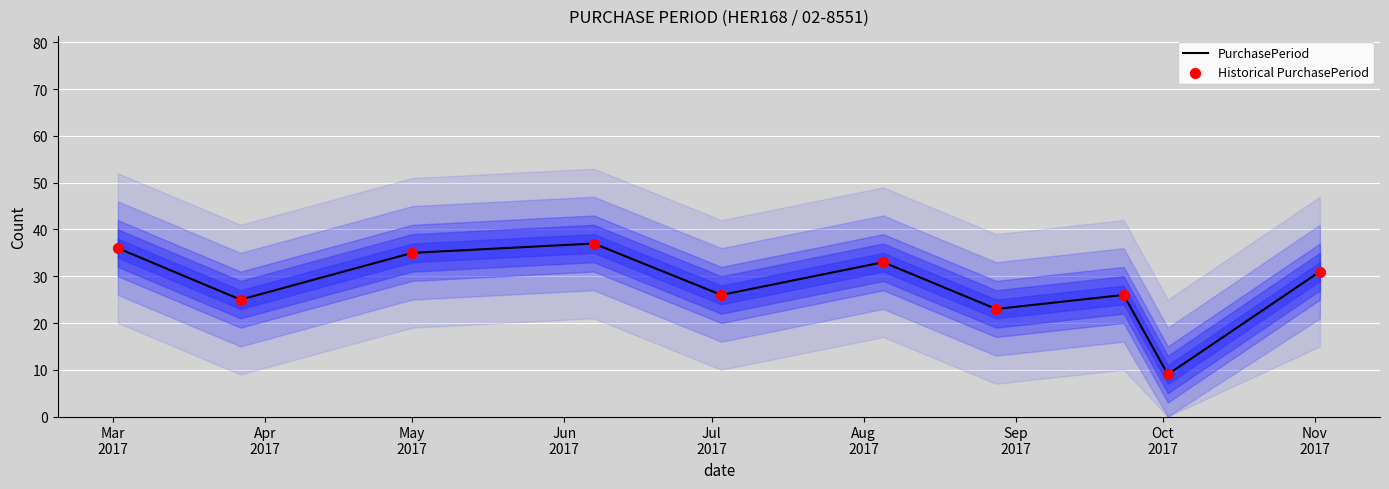

Which series reaches the maximum Y coordinate?

PurchasePeriod